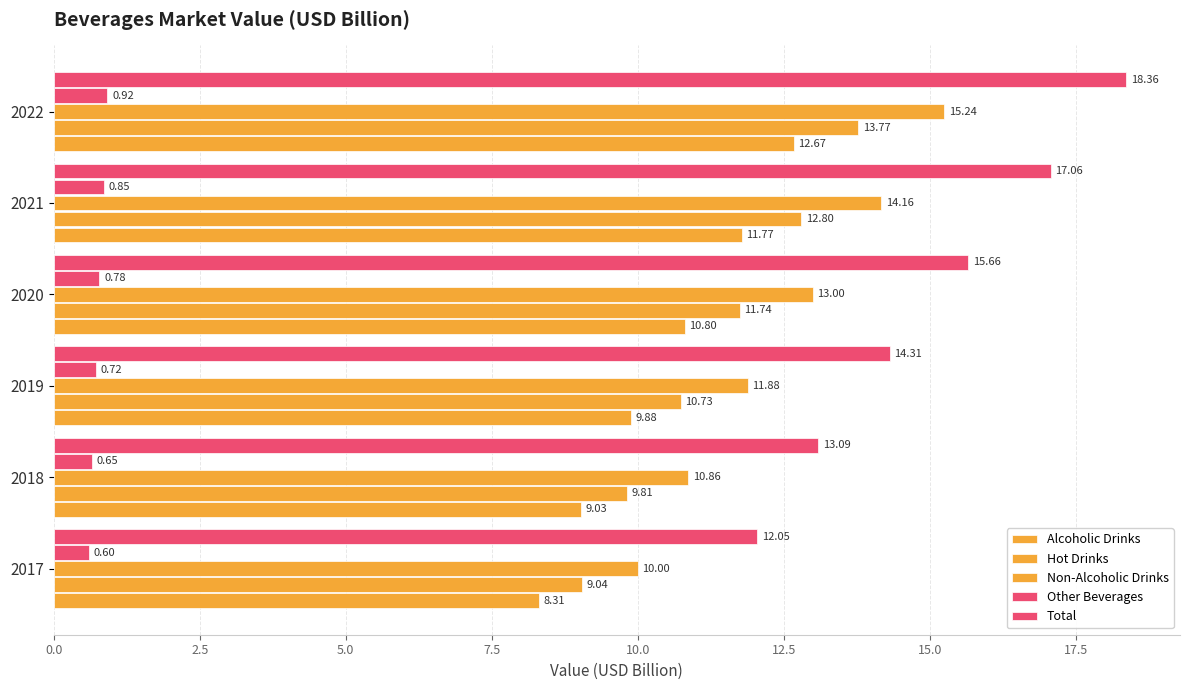

How many data points in Hot Drinks are above 11?

3